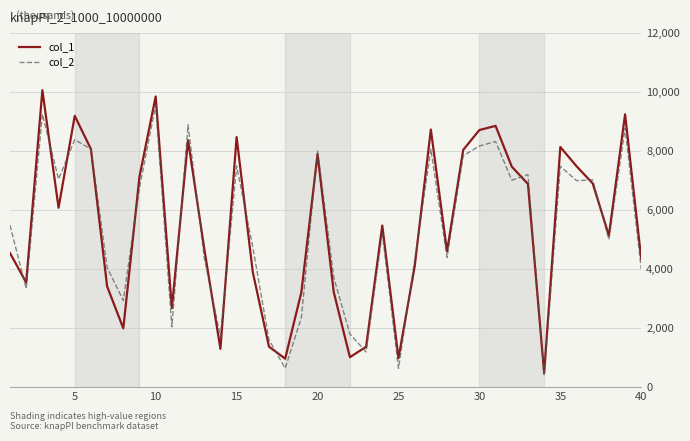

Which series has the widest spread of values?

col_1